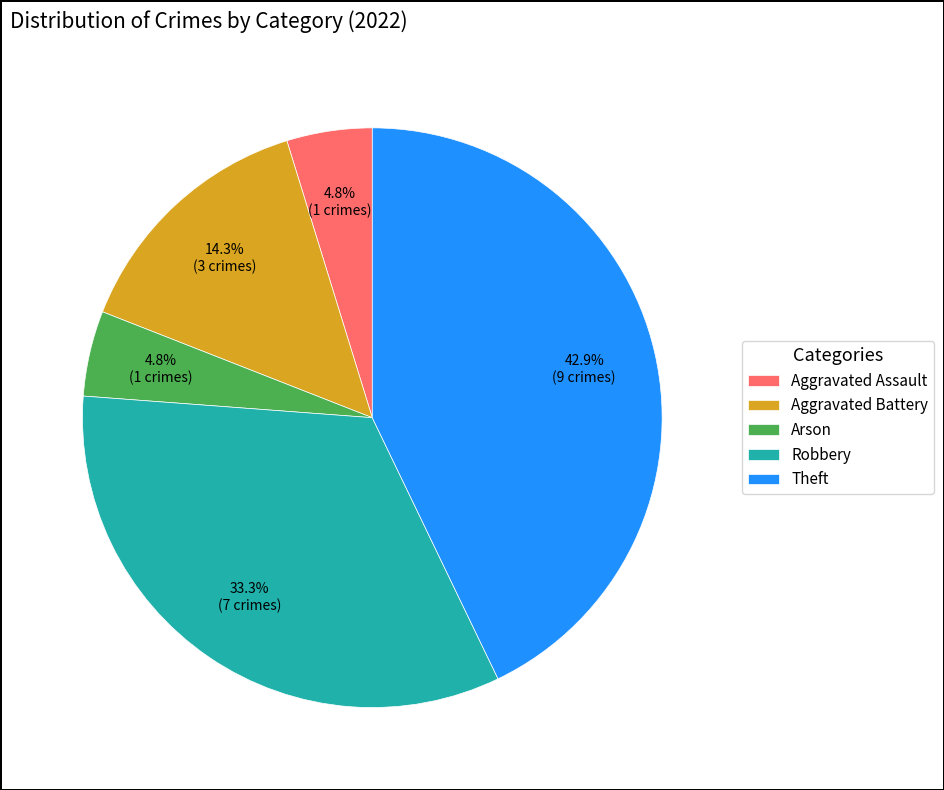

Does any single category account for the majority?

No